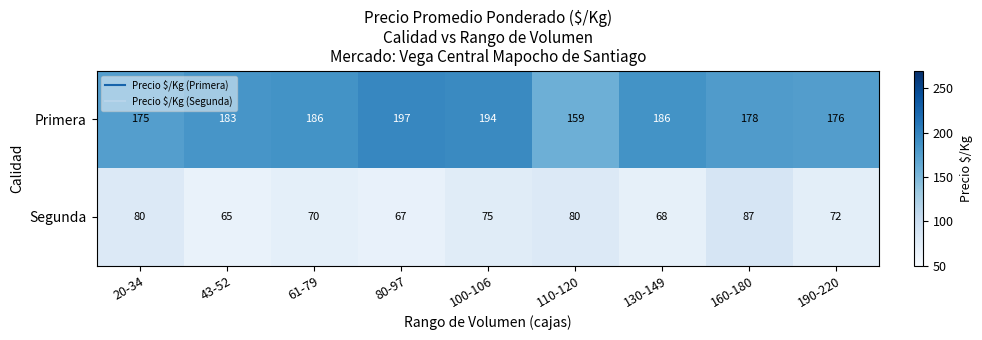

Rank the series by their maximum value, from highest to lowest.

Primera, Segunda